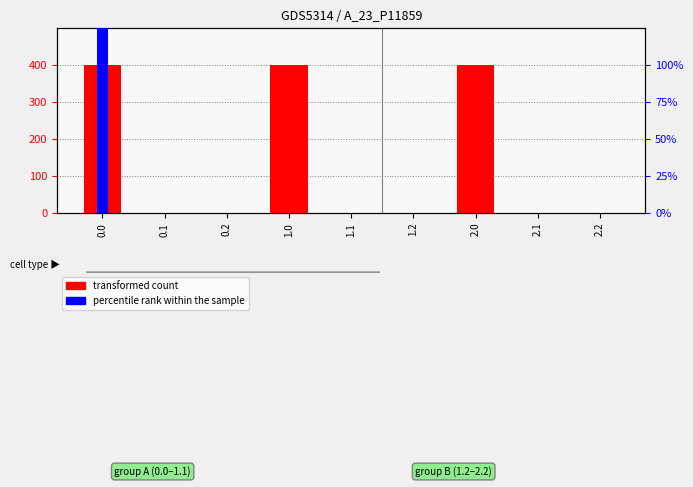

How many series are shown in this chart?

2